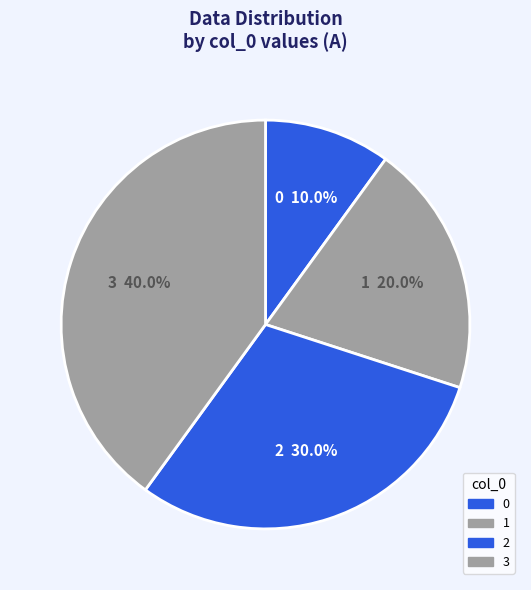

Is 2 the majority of the pie?

No